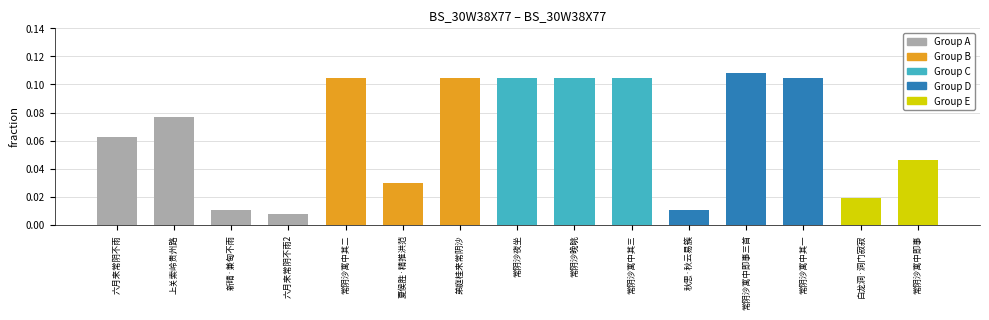

Which label corresponds to the largest value in the chart?

常阴沙寓中即事三首